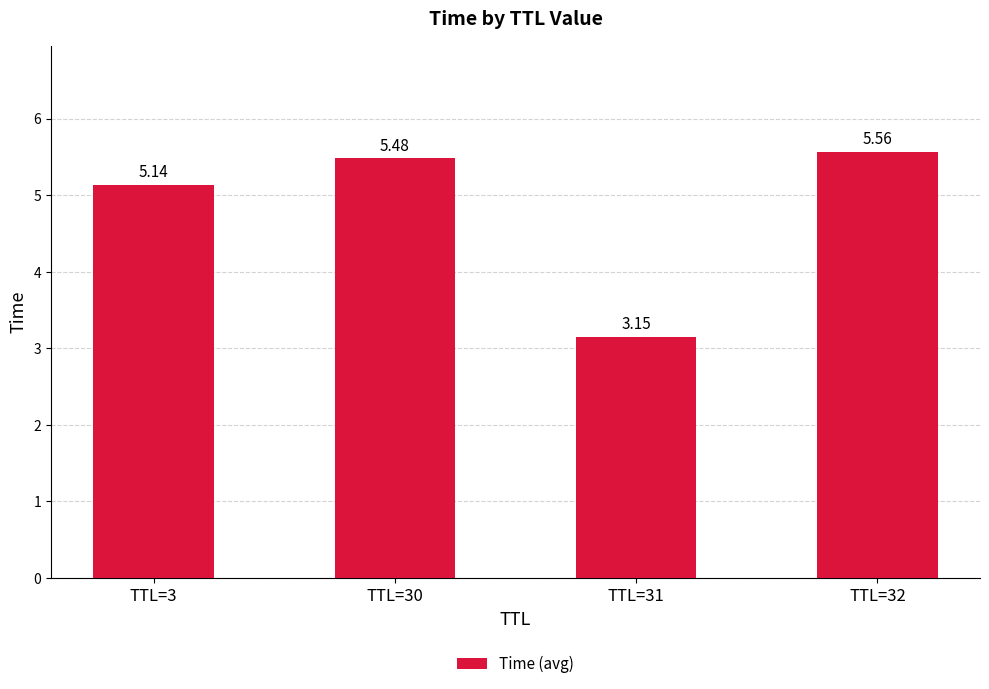

What is the difference between the values at TTL=30 and TTL=3?

0.3